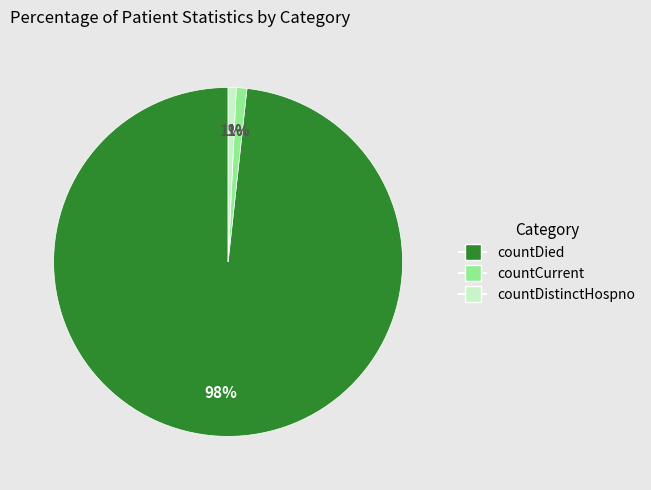

Which slice is the largest?

countDied